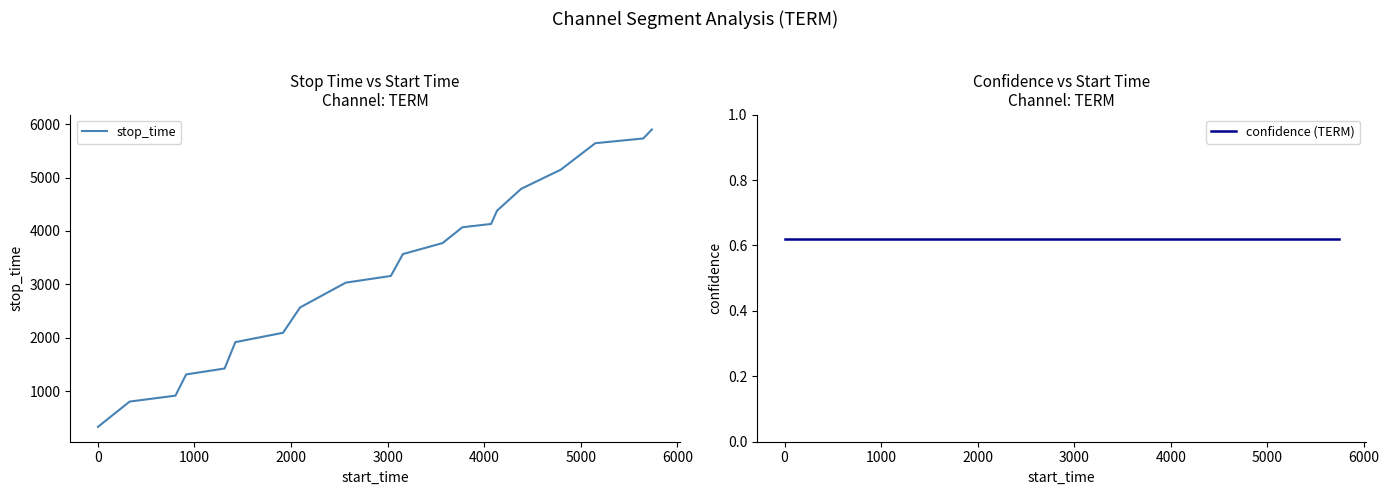

At how many categories does at least one series exceed 3842?

8